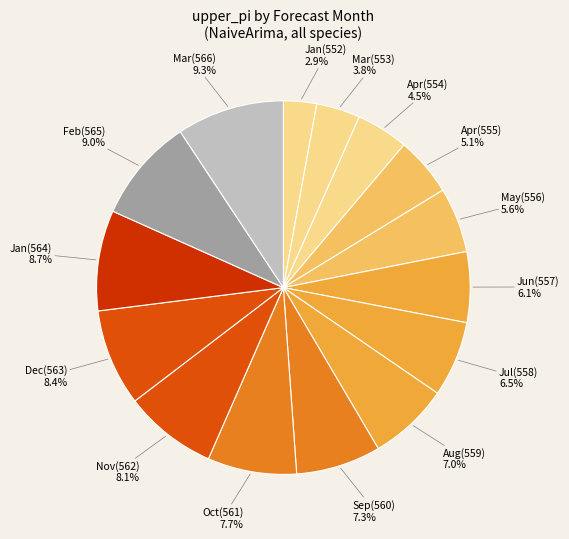

Count the number of slices in the pie.

15